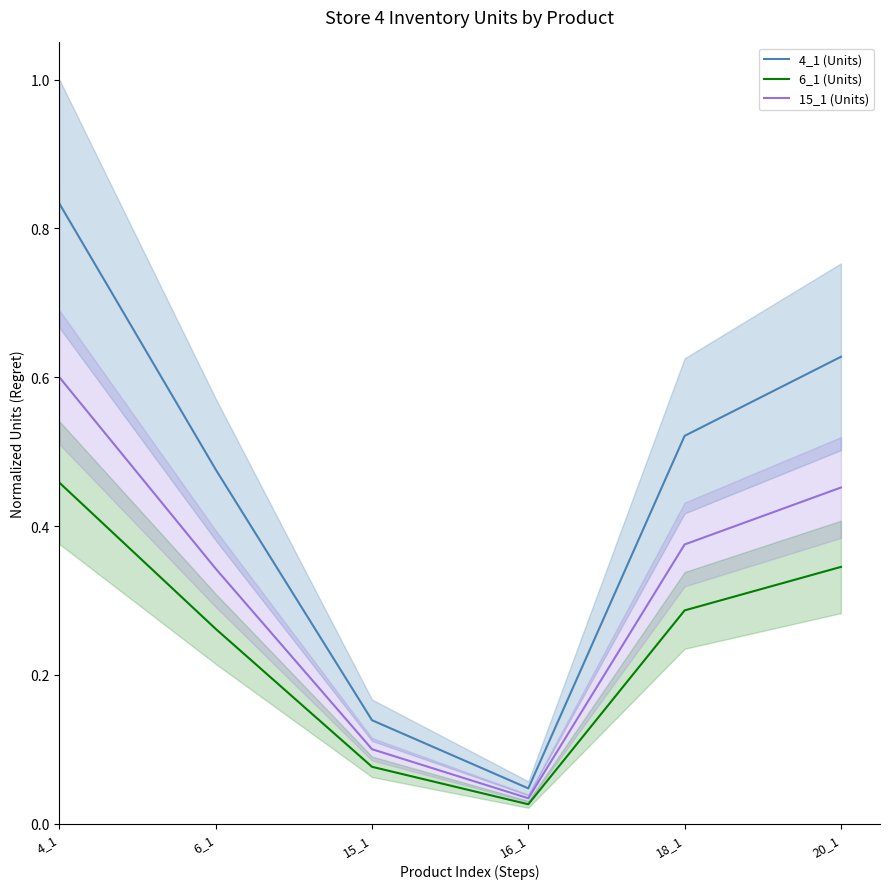

True or false: 15_1 (Units) and 4_1 (Units) cross at least once.

False